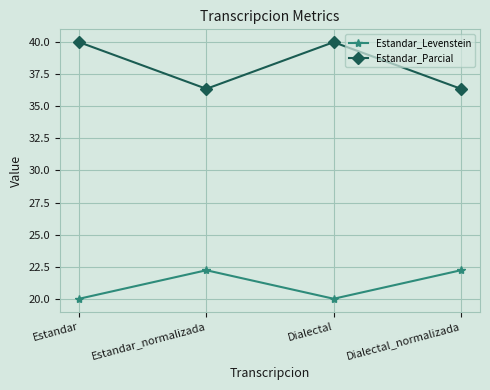

Which series has the largest range (max minus min)?

Estandar_Parcial